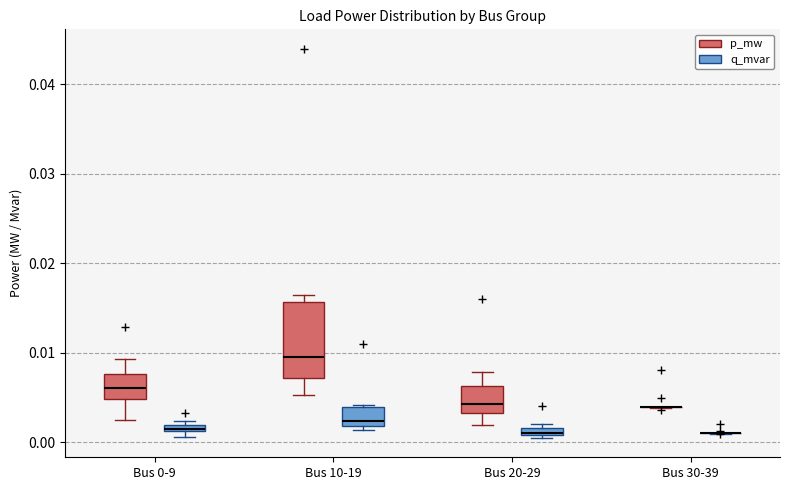

Where does the lower whisker of the box for Bus 0-9 (p_mw) end on the y-axis? The values are not printed on the chart, so give them approximately, as read against the axis.

0.002